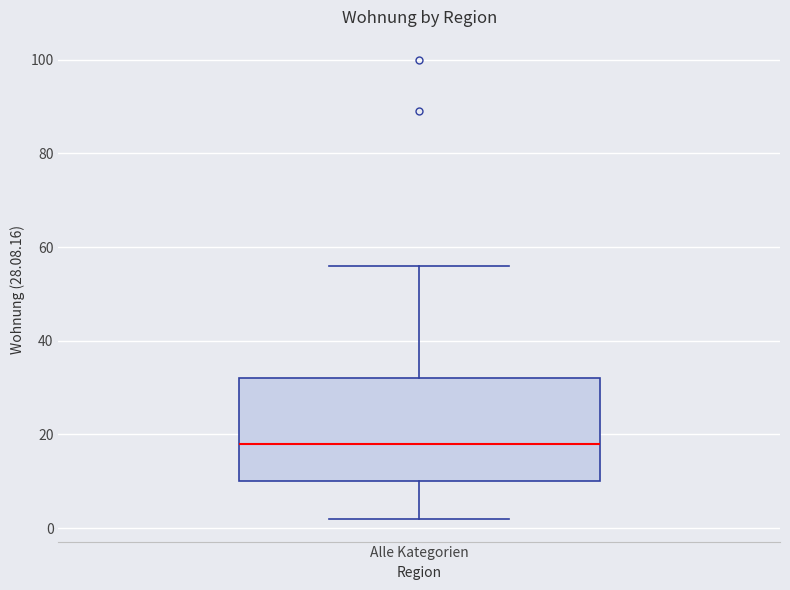

Read this box plot against the y-axis: the position of the median line, the range covered by the box, and the ends of both whiskers. The values are not printed on the chart, so give them approximately, as read against the axis.

median 18, box 10 to 32, whiskers 2 to 56